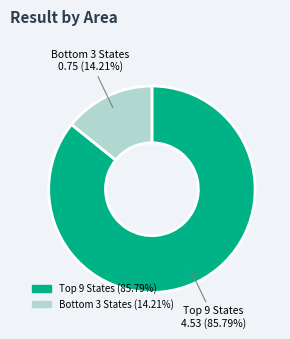

Does any single category account for the majority?

Yes